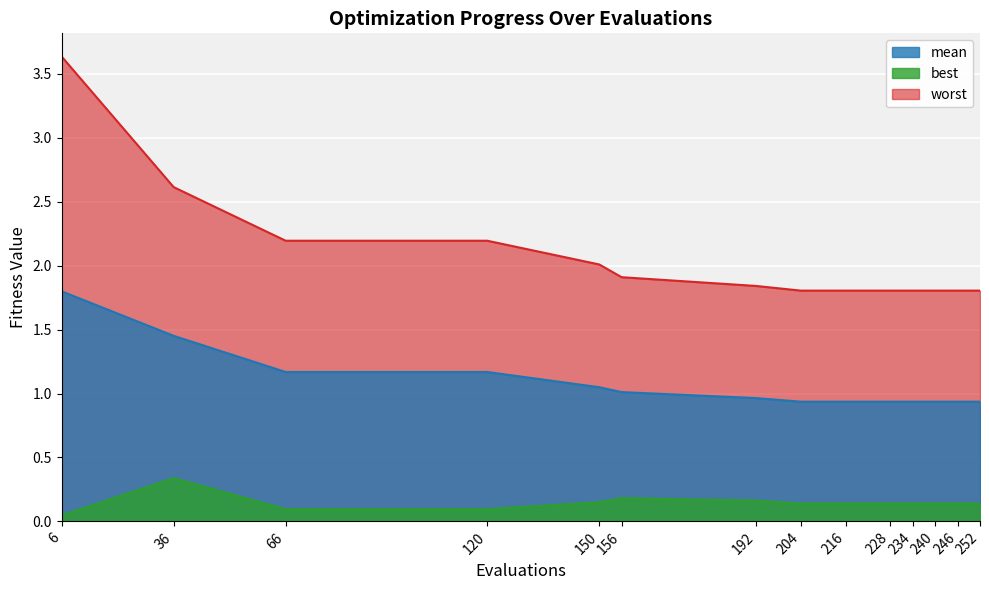

Reading right to left, list all the values displayed in this chart.

mean: 252=0.9	246=0.9	240=0.9	234=0.9	228=0.9	216=0.9	204=0.9	192=1.0	156=1.0	150=1.0	120=1.2	66=1.2	36=1.5	6=1.8
best: 252=0.1	246=0.1	240=0.1	234=0.1	228=0.1	216=0.1	204=0.1	192=0.2	156=0.2	150=0.2	120=0.1	66=0.1	36=0.3	6=0.0
worst: 252=1.8	246=1.8	240=1.8	234=1.8	228=1.8	216=1.8	204=1.8	192=1.8	156=1.9	150=2.0	120=2.2	66=2.2	36=2.6	6=3.6